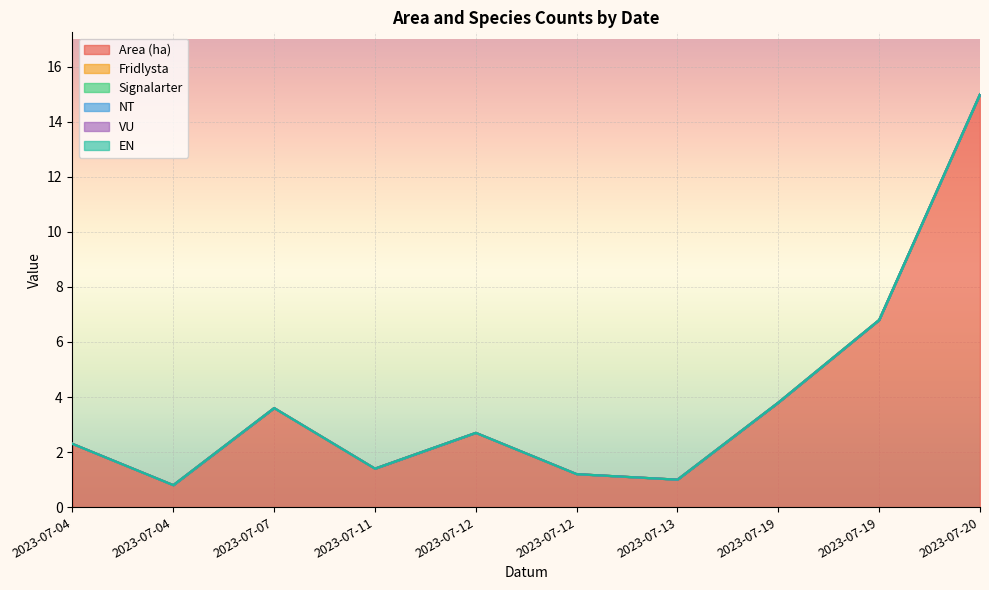

What is the spread (max minus min) of values at 2023-07-12?

2.7